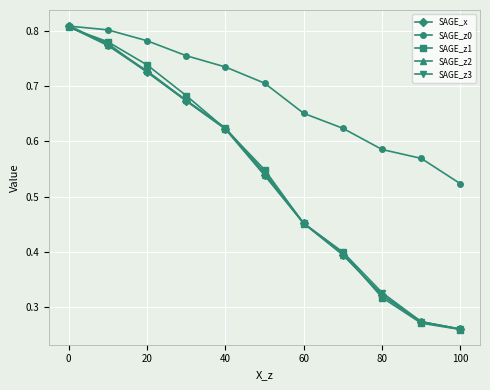

How many SAGE_x values are between 0 and 1?

11